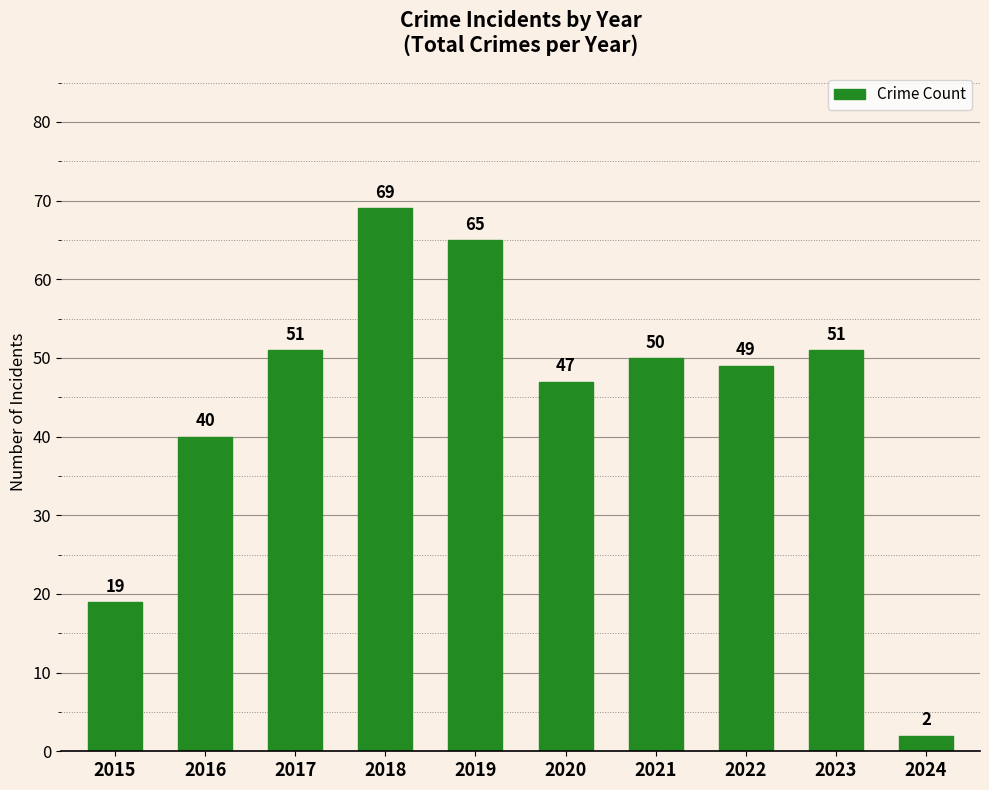

What is the change in value from 2015 to 2016?

+21